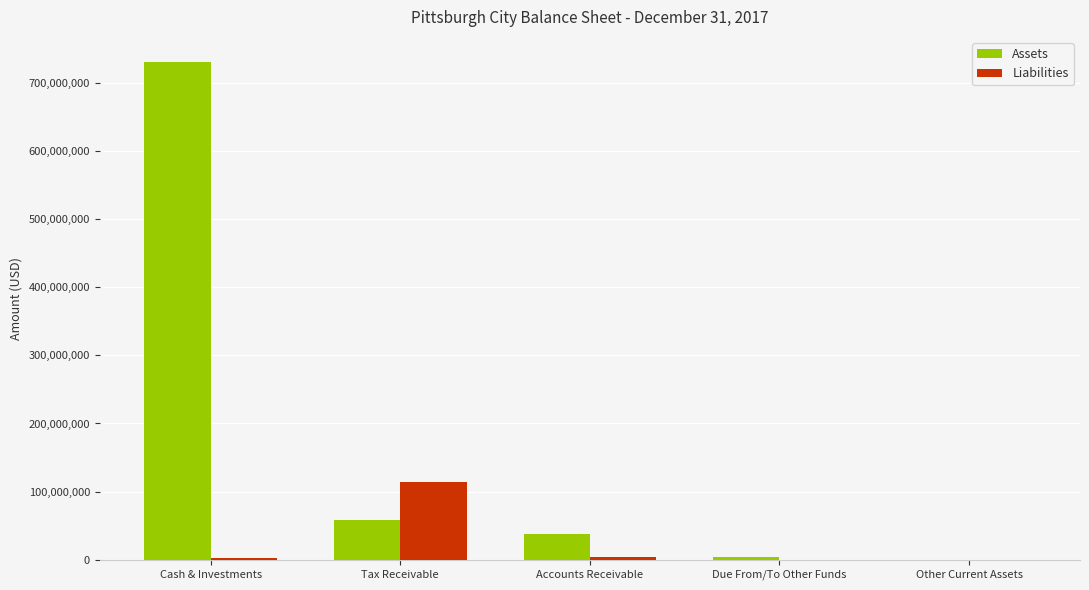

True or false: Liabilities has a value of 0 at Due From/To Other Funds.

True